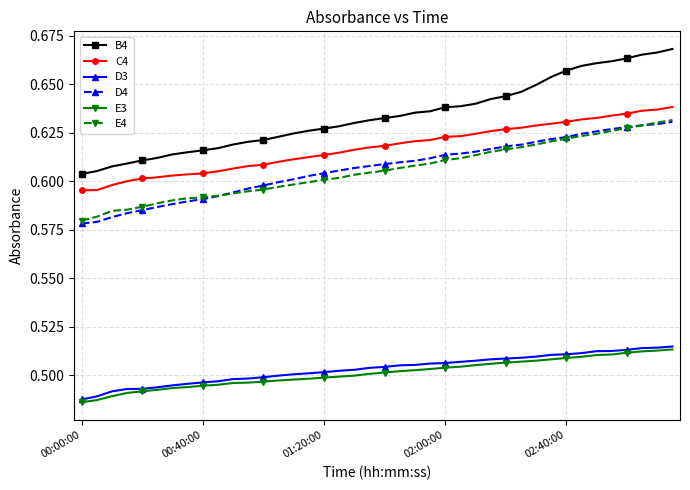

At how many categories does at least one series exceed 0?

40